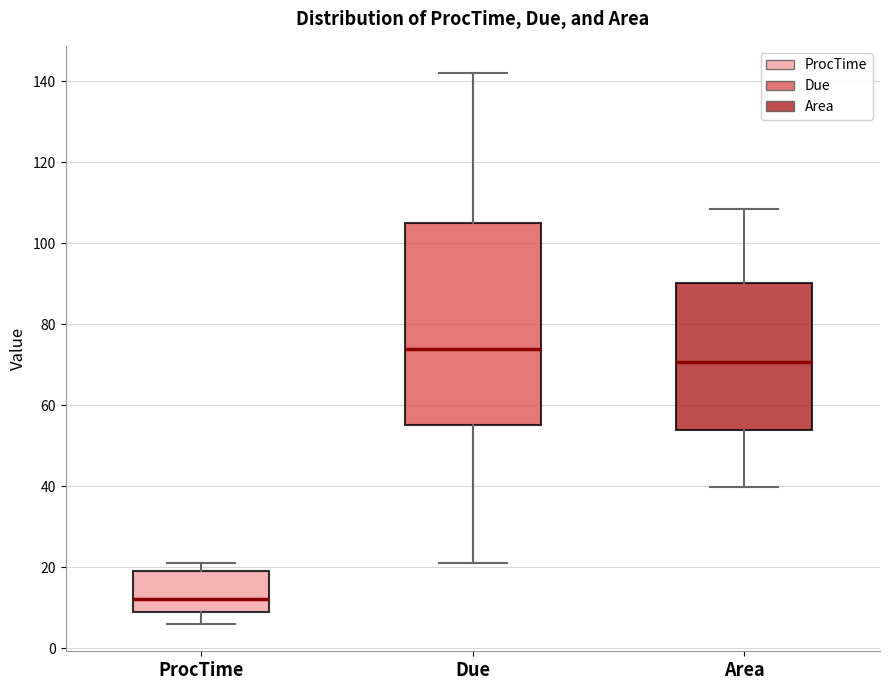

Reading left to right, transcribe this box plot: for each box, give where its median line is, the range the box spans, and where its two whiskers end, as read against the y-axis. The values are not printed on the chart, so give them approximately, as read against the axis.

ProcTime: median 12, box 10 to 20, whiskers 6 to 22
Due: median 74, box 56 to 106, whiskers 22 to 142
Area: median 70, box 54 to 90, whiskers 40 to 108